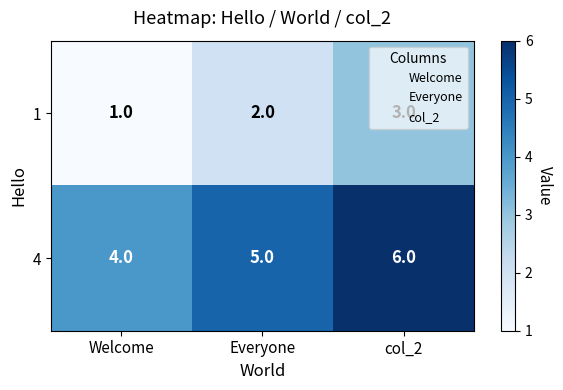

What is the approximate value of 1 at col_2?

3